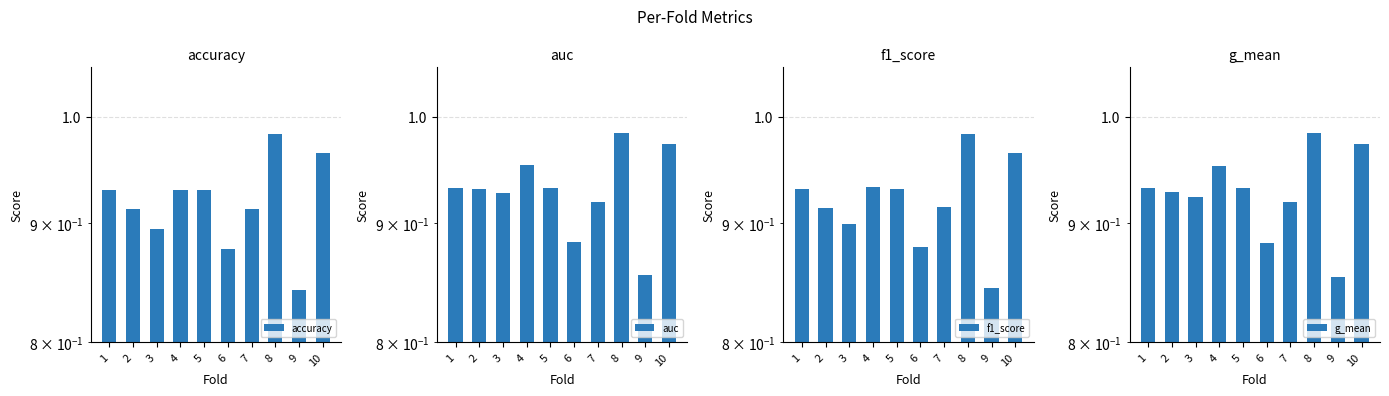

What is the sum of the accuracy values at 9 and 2?

1.8